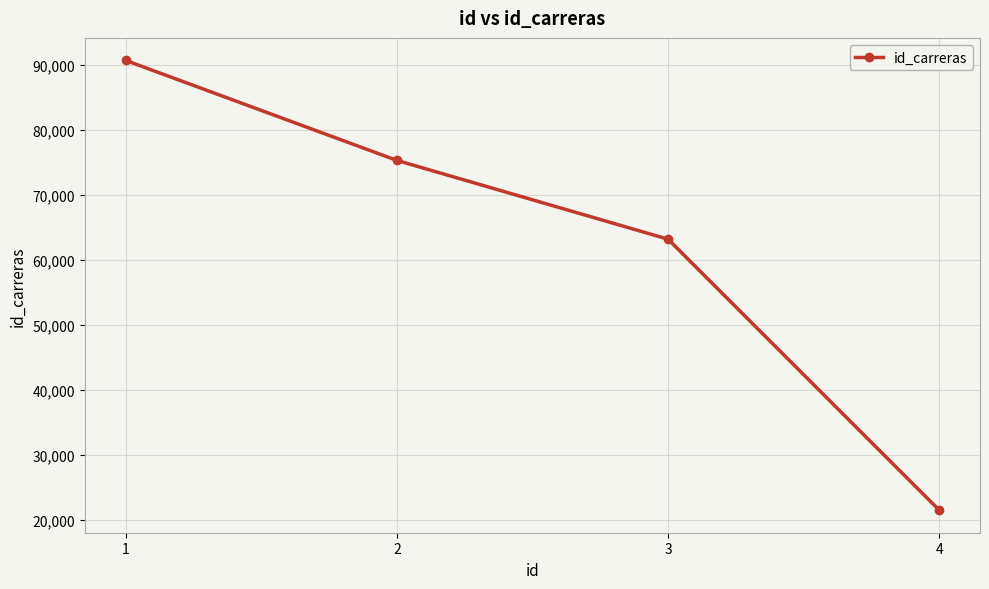

True or false: the data shows 63209 at 3.

True